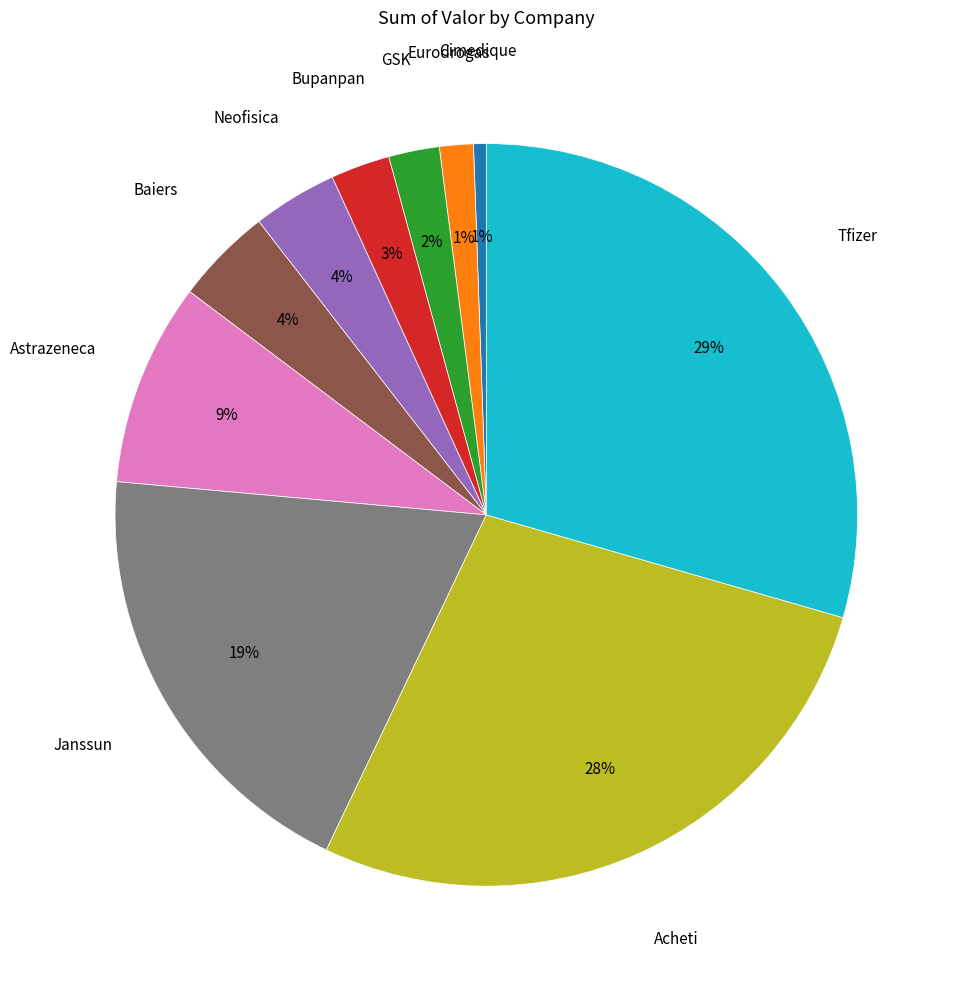

What percentage is the Cimedique slice, to the nearest percent?

1%